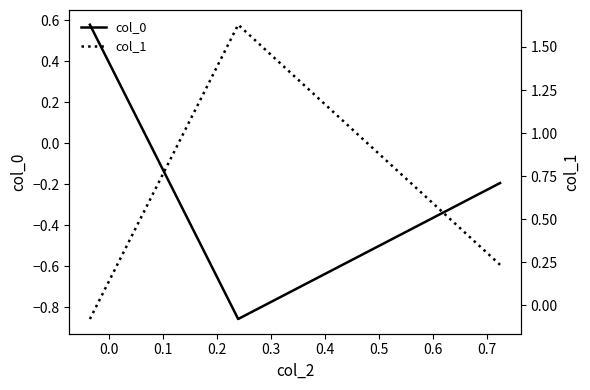

How many values in col_0 are below zero?

2